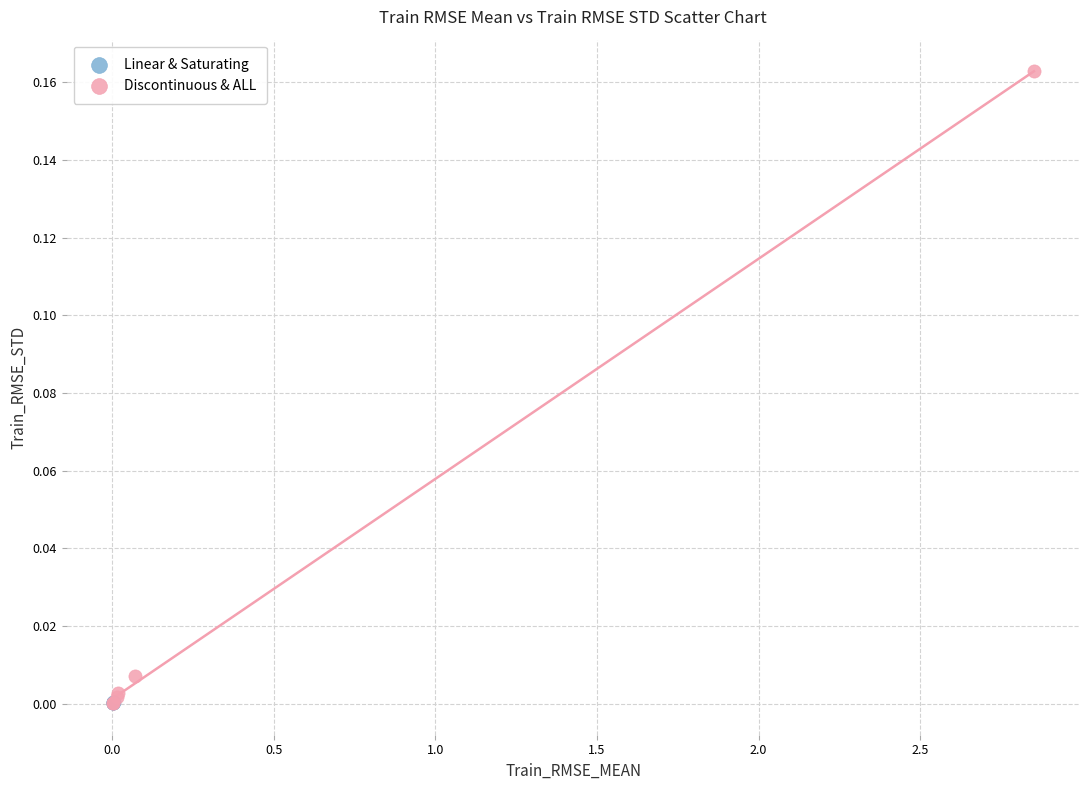

Which series contains the highest Y value?

Discontinuous & ALL